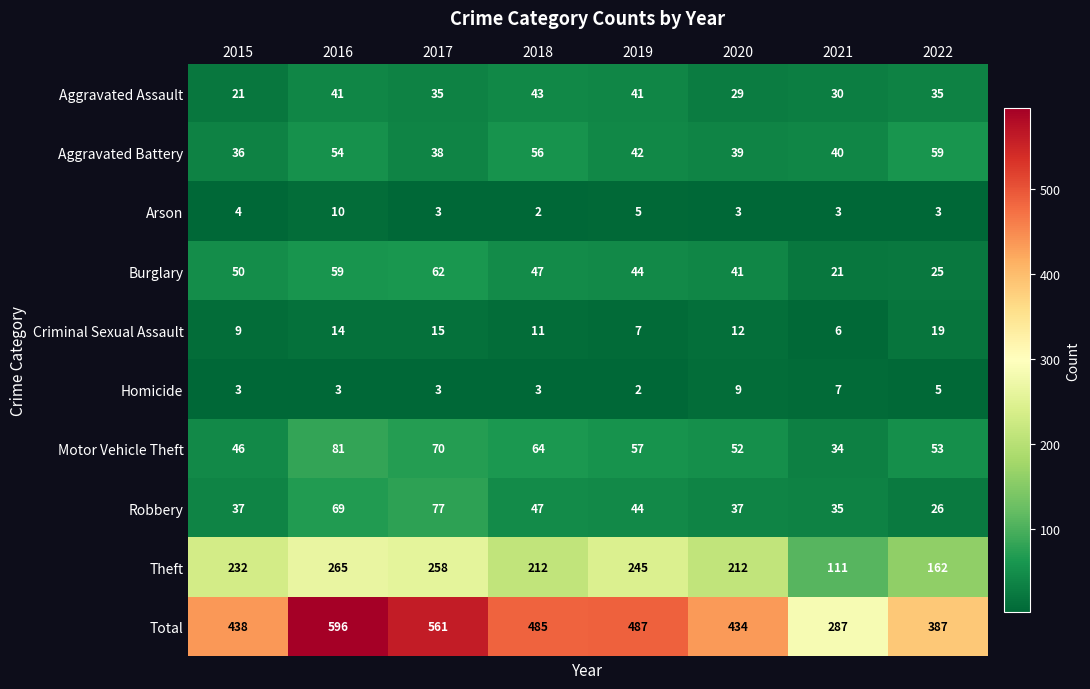

Which category has the lowest value in the Arson series?

2018